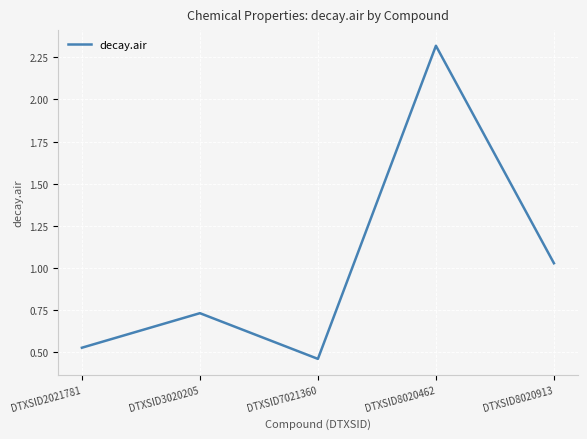

Rank the categories by value from highest to lowest.

DTXSID8020462, DTXSID8020913, DTXSID3020205, DTXSID2021781, DTXSID7021360